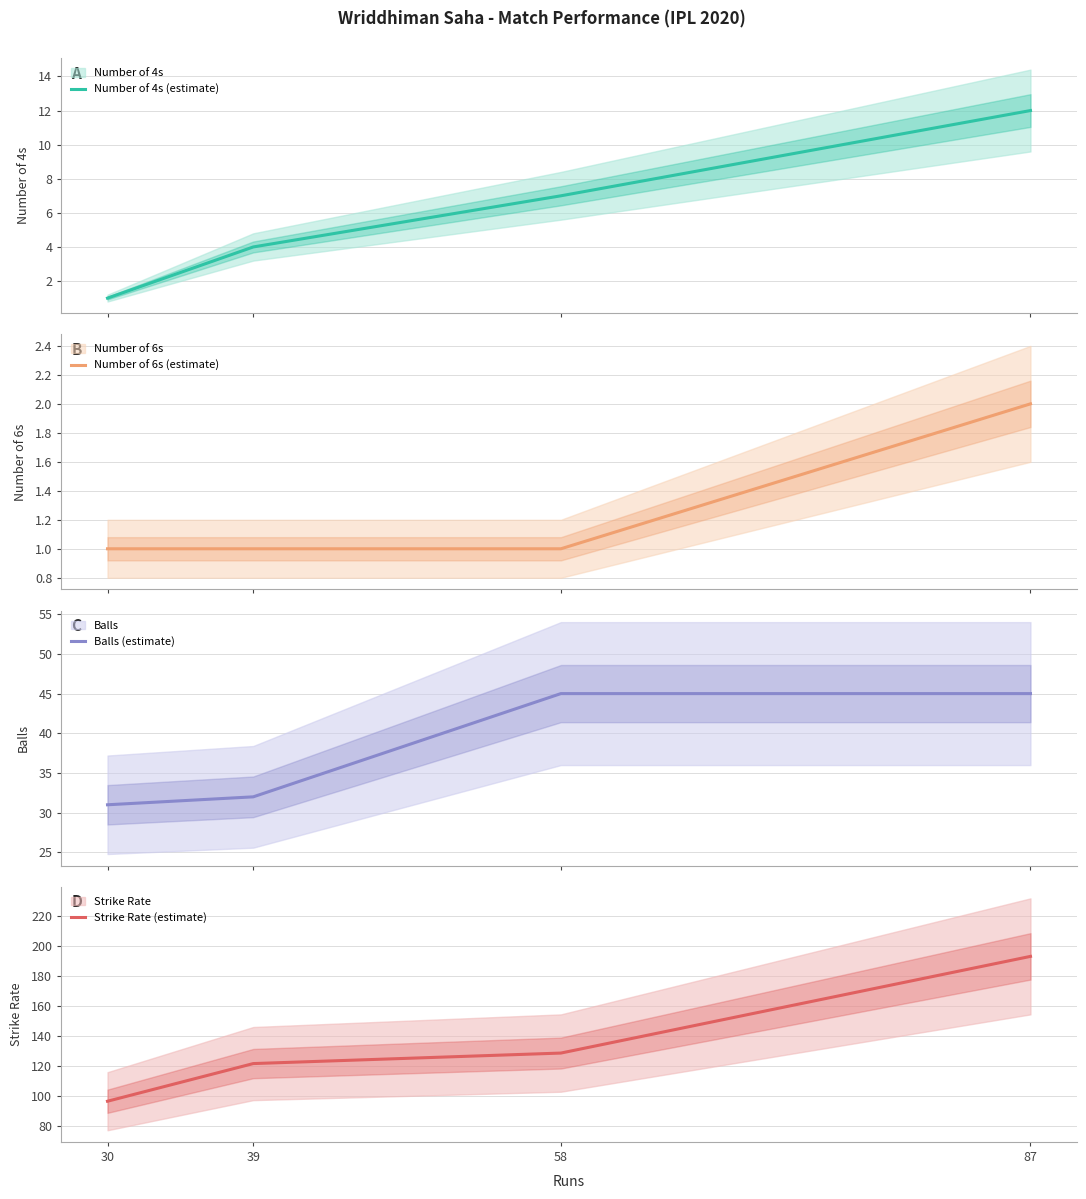

Where does the Strike Rate (estimate) series first go above 128?

58